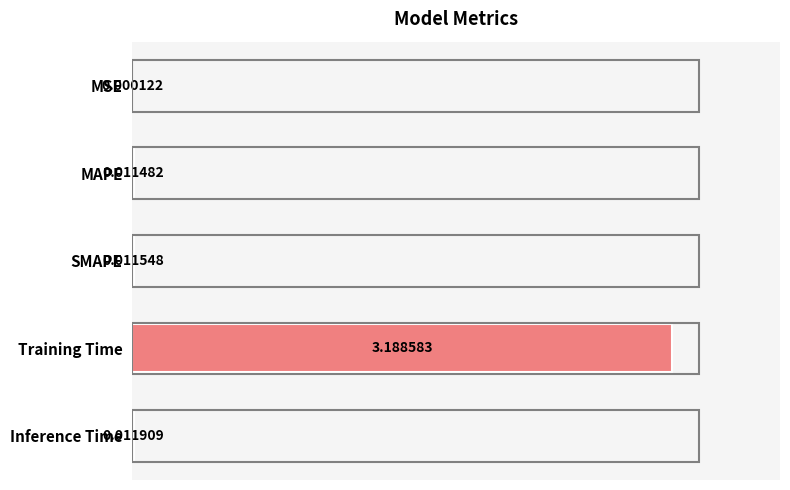

Which has a higher value, MAPE or SMAPE?

SMAPE